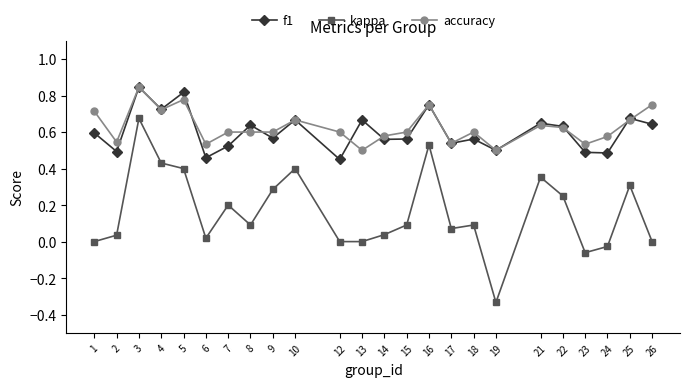

True or false: kappa and accuracy intersect in this chart.

False